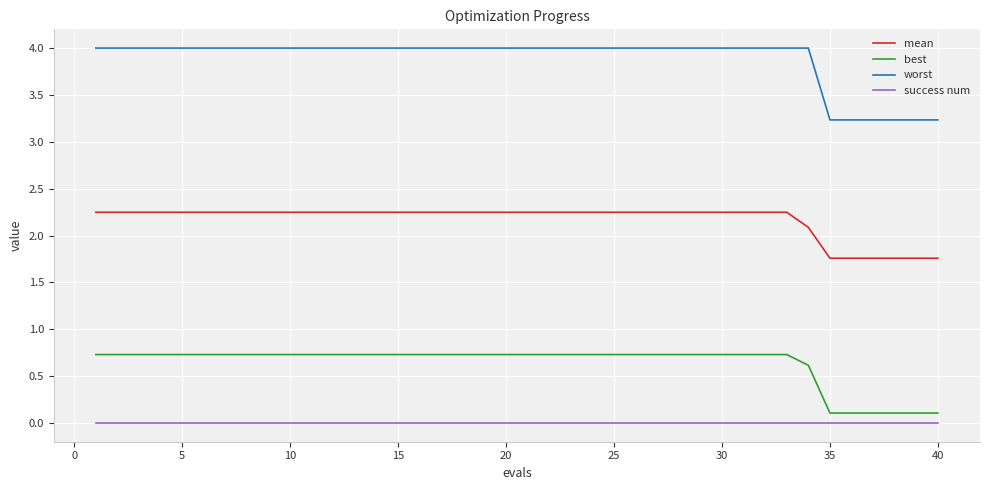

Which series has the largest range (max minus min)?

worst